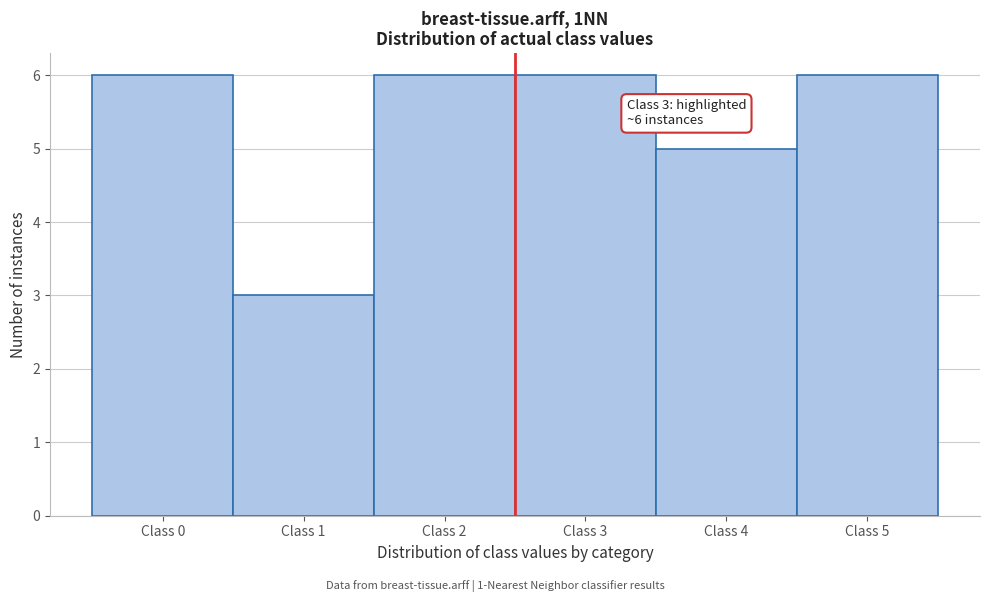

Reading right to left, transcribe all the data shown in this chart.

Class 5=6	Class 4=5	Class 3=6	Class 2=6	Class 1=3	Class 0=6